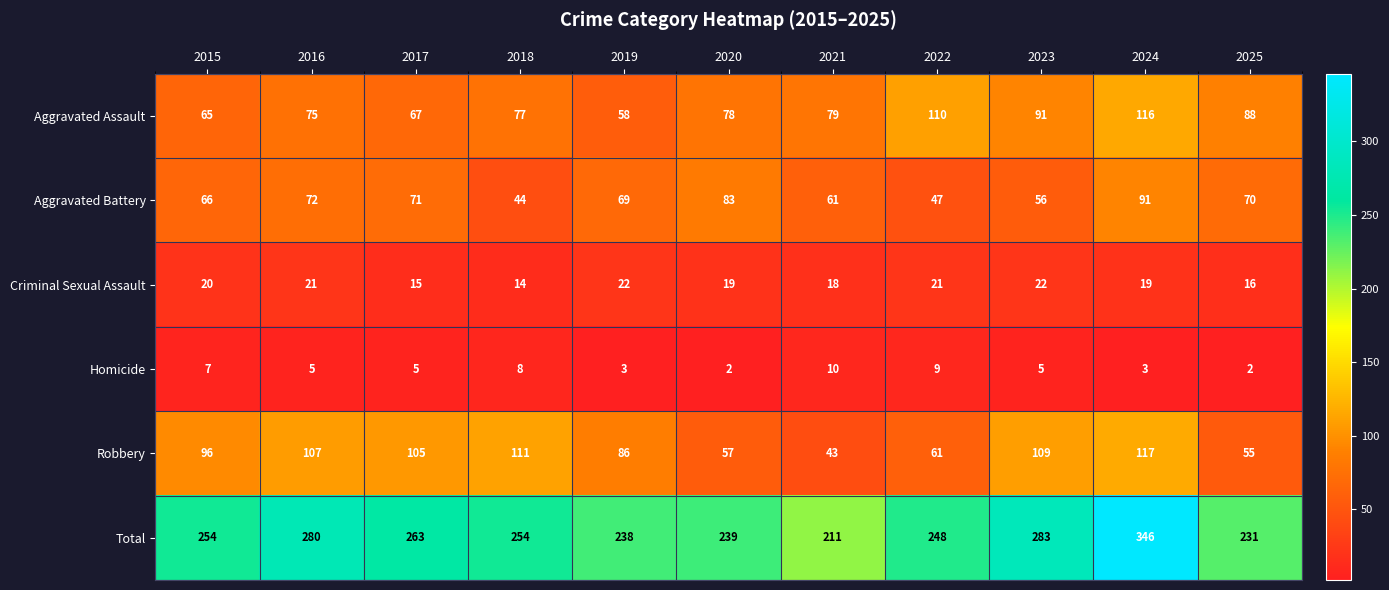

The value of Total at 2023 is 283. True or false?

True